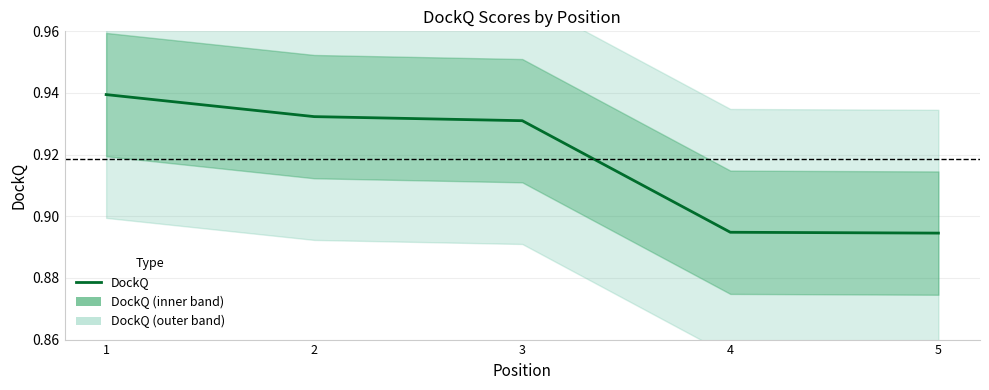

Reading right to left, transcribe all the data shown in this chart.

0.9	0.9	0.9	0.9	0.9